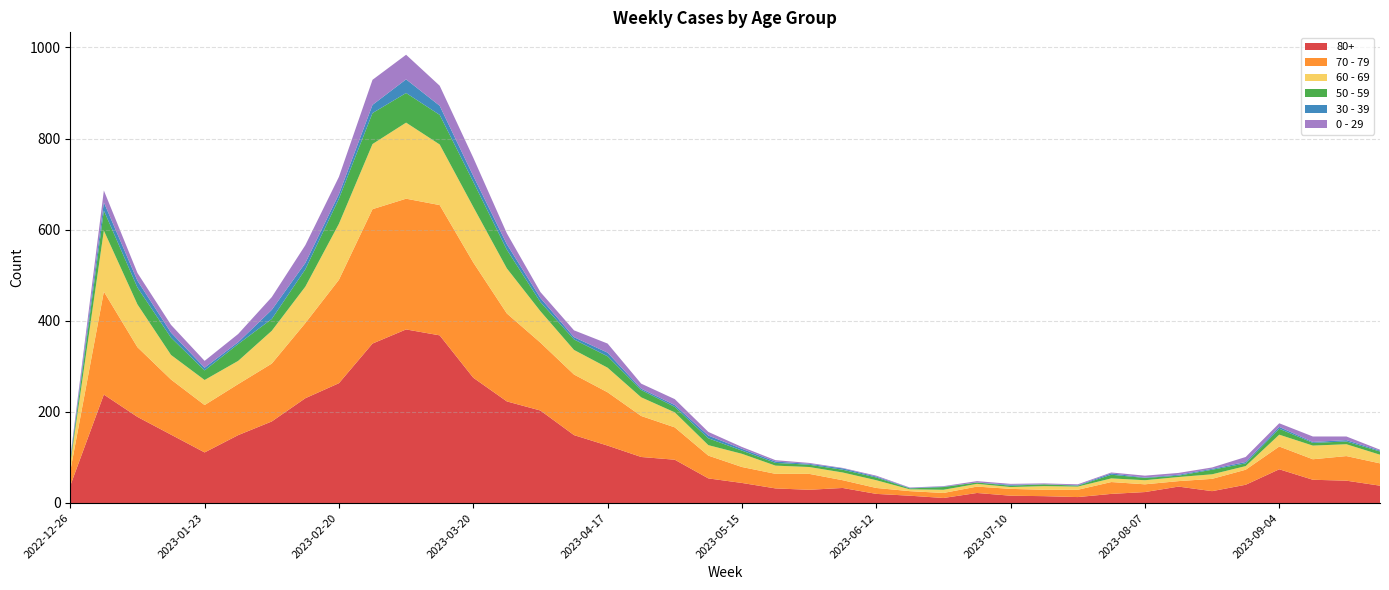

Reading left to right, transcribe all the data shown in this chart.

80+: 38	238	189	150	111	149	179	230	263	350	381	368	275	223	203	149	126	101	95	54	44	32	29	33	20	16	11	22	16	15	13	20	24	36	26	40	74	51	49	38
70 - 79: 32	226	153	121	104	112	127	165	227	295	287	286	253	193	149	133	117	90	71	50	35	32	35	17	13	10	11	14	15	14	16	26	17	12	27	33	50	45	54	49
60 - 69: 16	134	94	54	55	51	72	80	123	143	167	133	122	99	69	54	54	41	33	23	29	18	15	17	17	4	7	6	4	8	7	8	9	9	10	8	26	30	26	19
50 - 59: 5	44	37	38	21	37	26	38	55	68	65	65	55	41	20	23	25	16	12	15	7	6	5	6	6	2	6	3	3	4	2	8	5	3	10	6	13	6	6	7
30 - 39: 5	18	15	11	6	4	20	14	10	18	30	20	13	12	9	5	8	3	4	6	4	3	2	3	2	1	1	0	2	0	1	3	1	2	2	3	4	2	3	2
0 - 29: 4	26	17	17	15	18	28	39	38	55	54	44	40	24	13	15	20	11	13	8	4	3	2	1	2	1	1	3	2	2	2	2	4	4	3	11	8	12	8	2